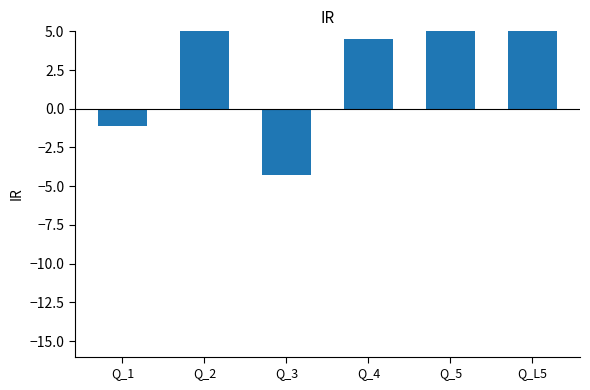

List the labels in order of value, largest first.

Q_L5, Q_2, Q_5, Q_4, Q_1, Q_3